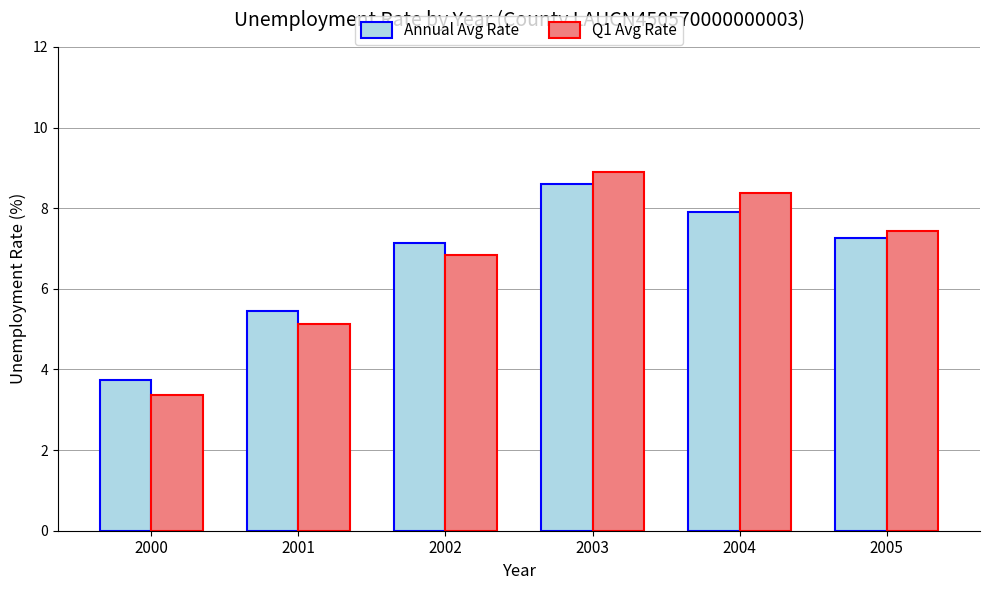

At 2000, list the series in order from largest to smallest.

Annual Avg Rate, Q1 Avg Rate